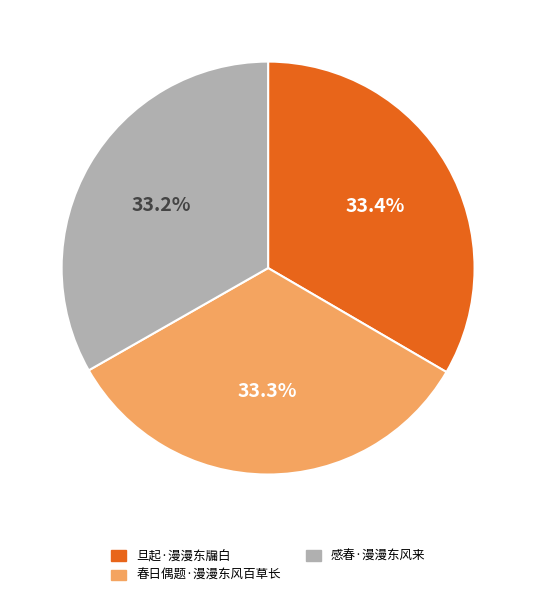

How many slices are in this pie chart?

3